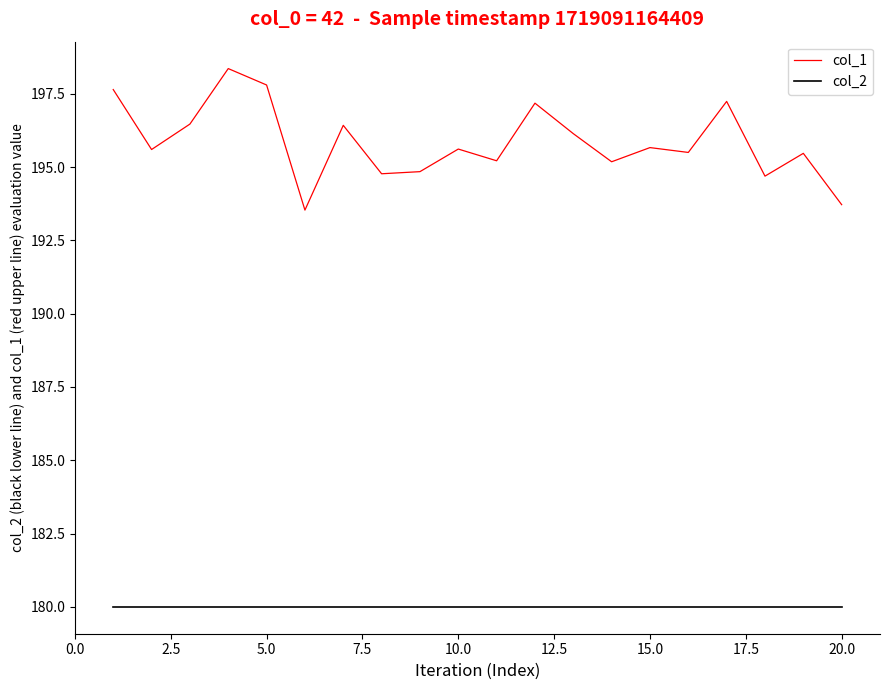

List the series in order of their overall mean, highest first.

col_1, col_2